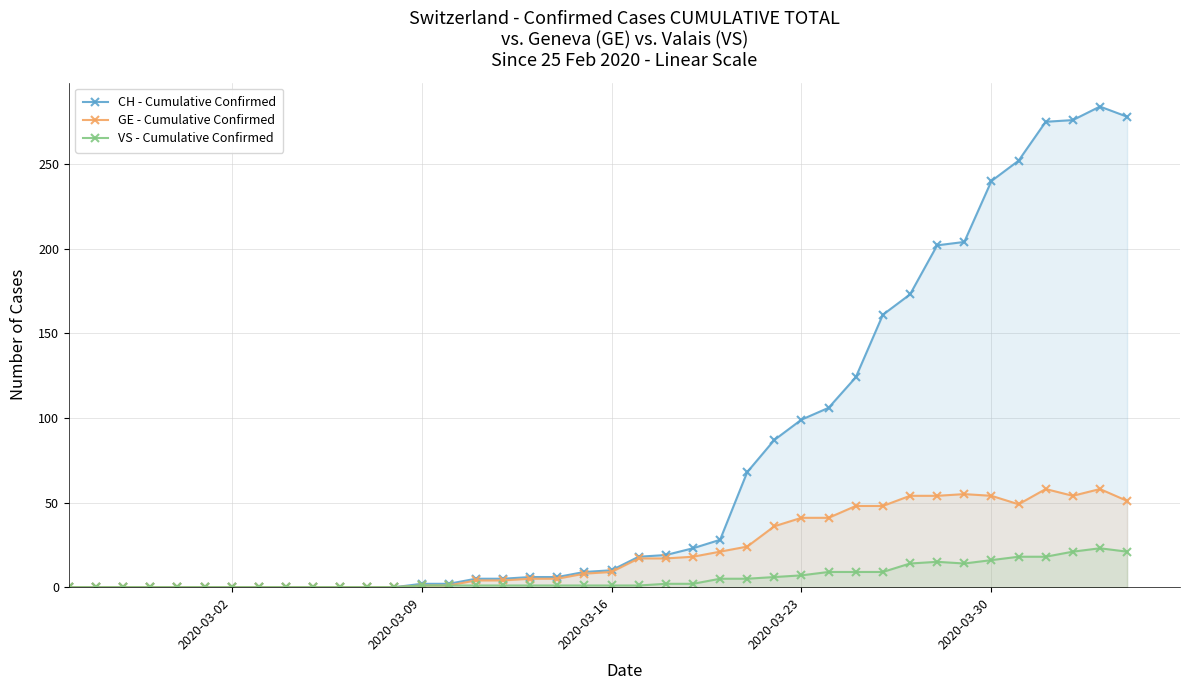

Which series has the largest total across all categories?

CH - Cumulative Confirmed